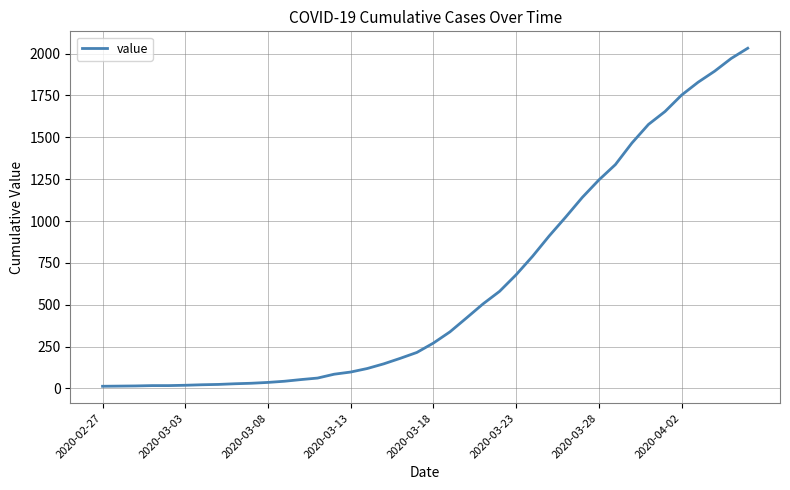

What is the greatest value displayed?

2032